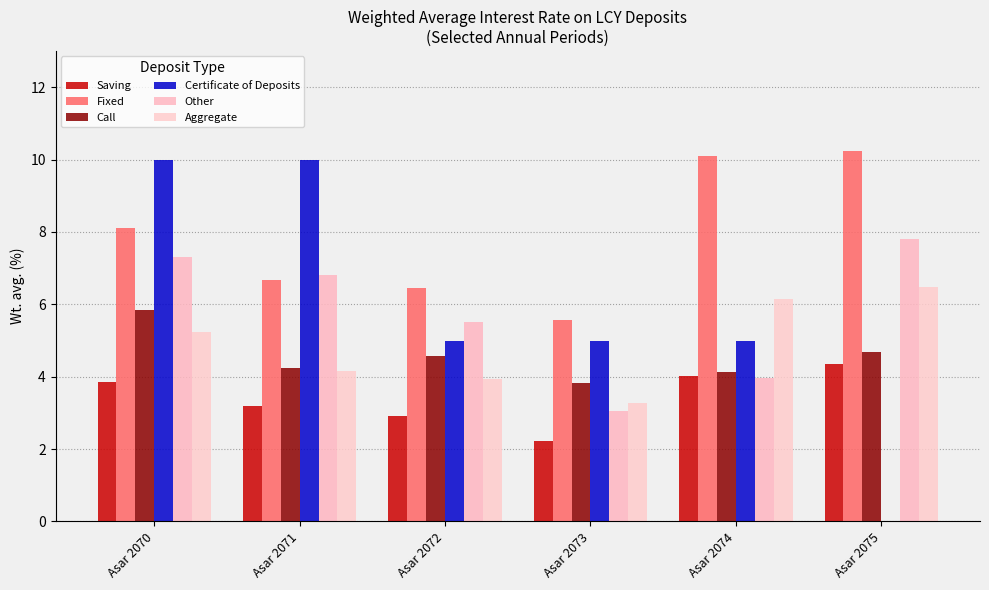

Is the value of Certificate of Deposits at Asar 2074 greater than the value of Other at Asar 2074?

Yes